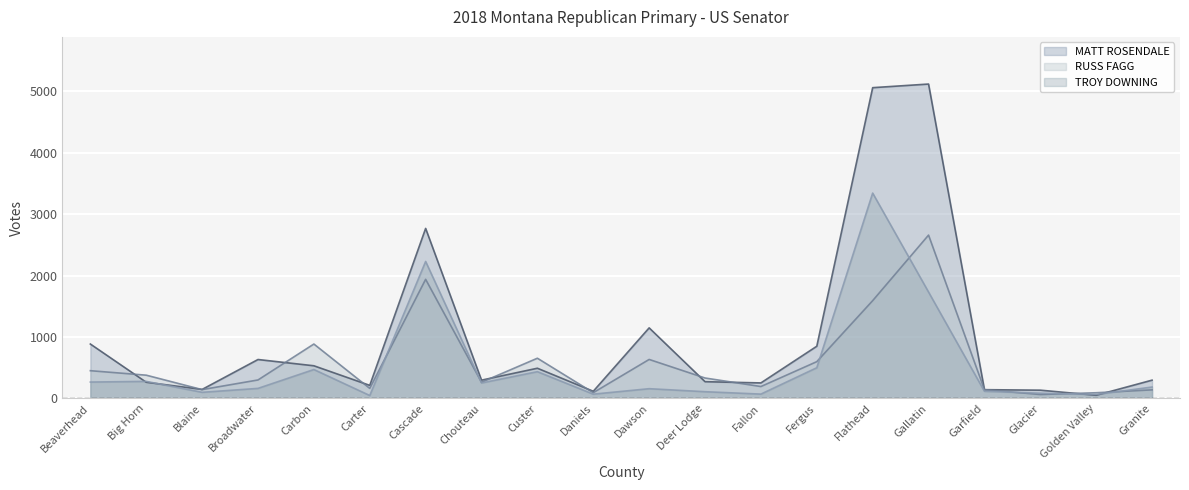

At which label does TROY DOWNING first exceed 185?

Beaverhead